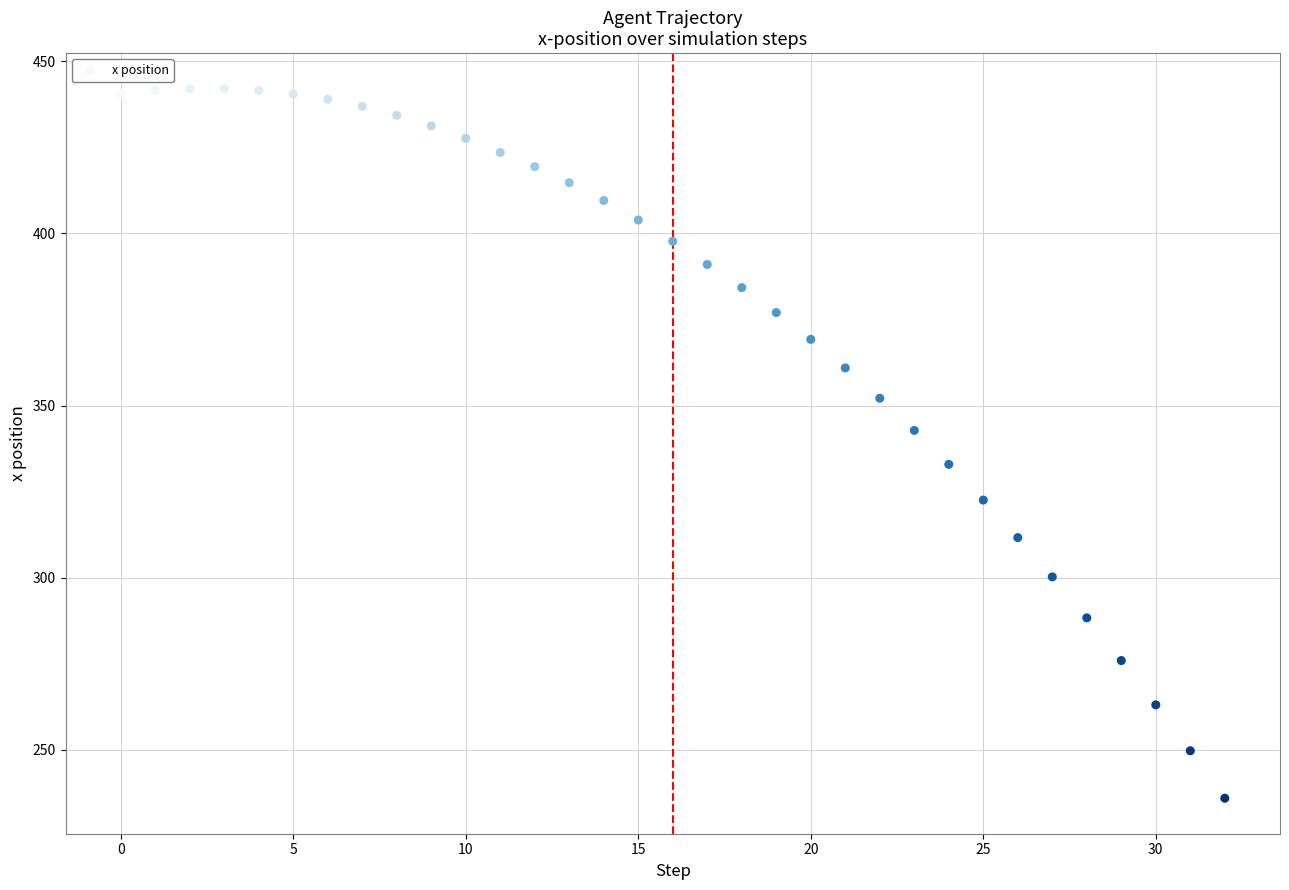

What is the range of Y values (max minus min)?

206.2